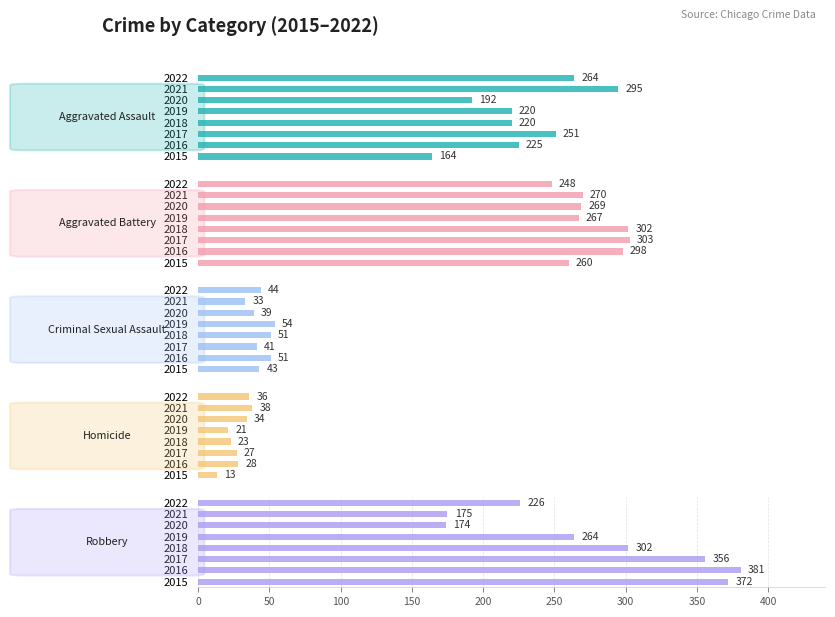

The Homicide series shows 42 at 2017. True or false?

False